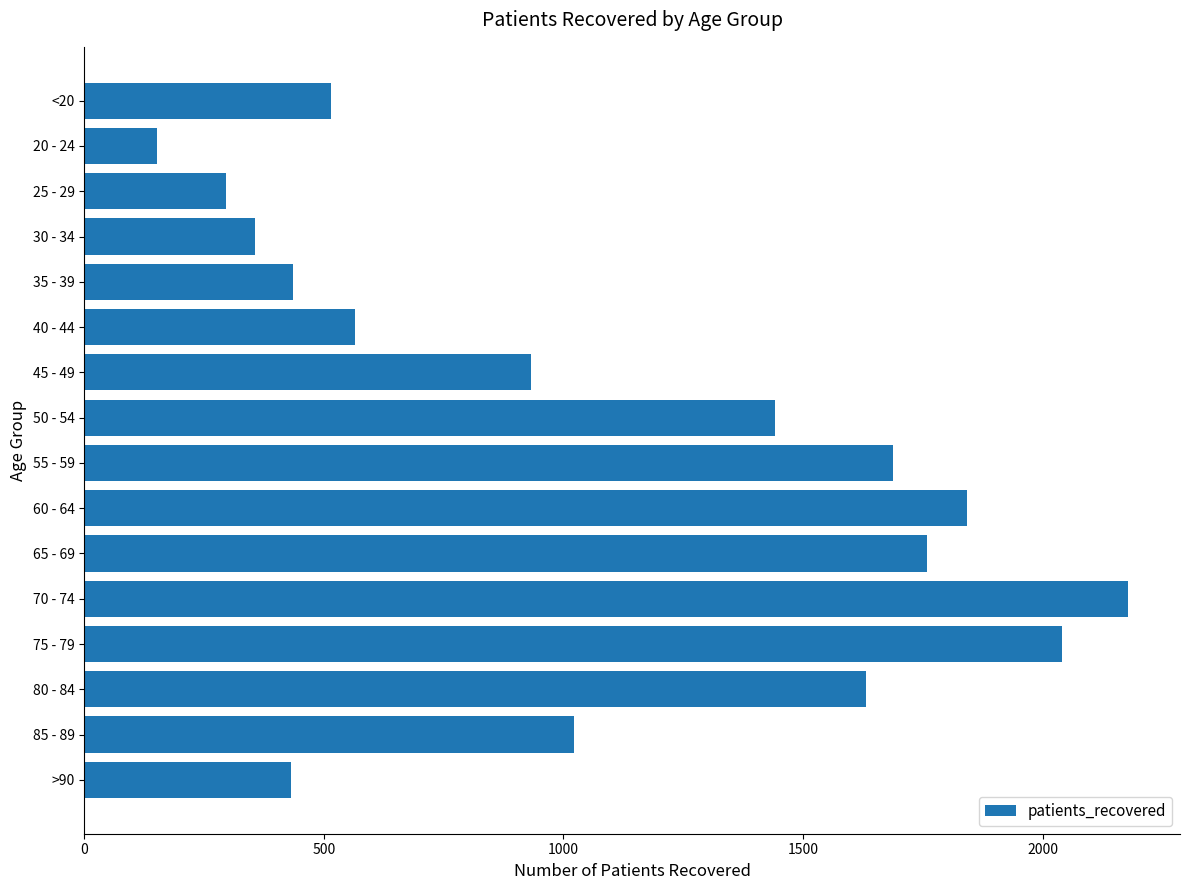

Count the number of data series in this chart.

1